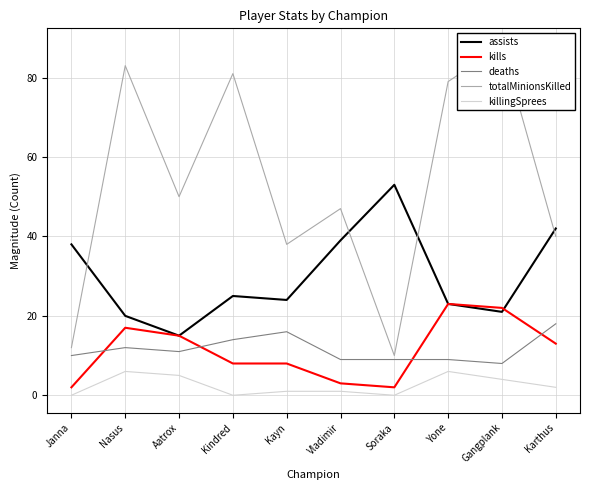

Is it true that assists equals 20 at Nasus?

True